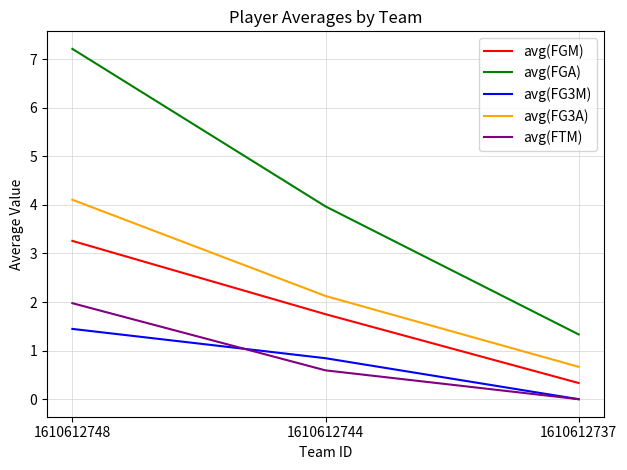

Does the chart display data point markers on the line(s)?

No